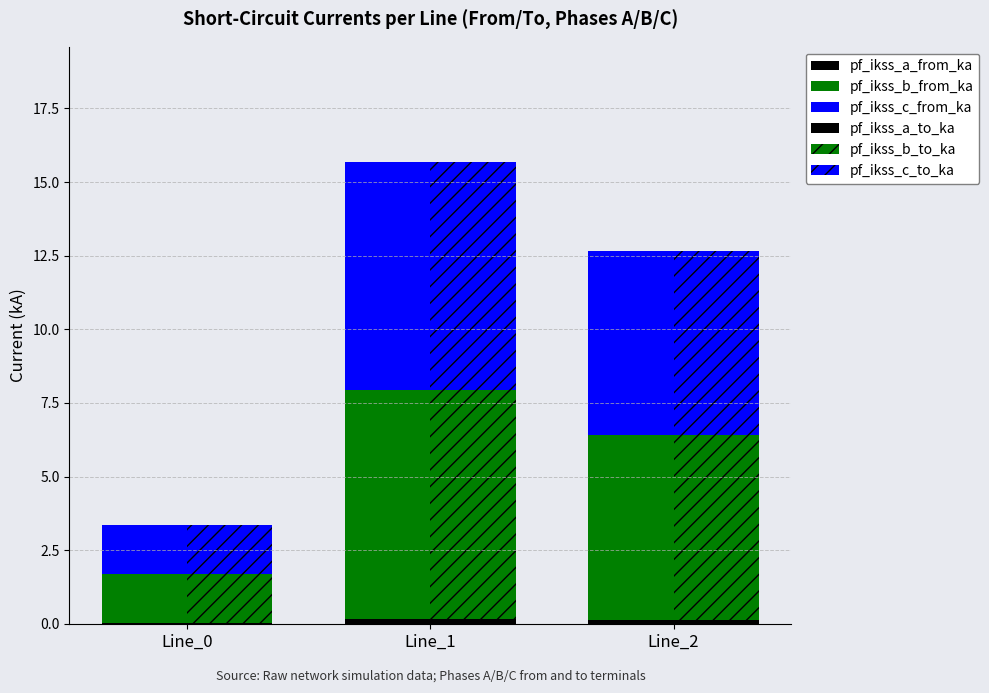

Reading left to right, extract all data points from this chart.

pf_ikss_a_from_ka: 0.0	0.2	0.1
pf_ikss_b_from_ka: 1.7	7.7	6.3
pf_ikss_c_from_ka: 1.7	7.7	6.3
pf_ikss_a_to_ka: 0.0	0.2	0.1
pf_ikss_b_to_ka: 1.7	7.7	6.3
pf_ikss_c_to_ka: 1.7	7.7	6.3